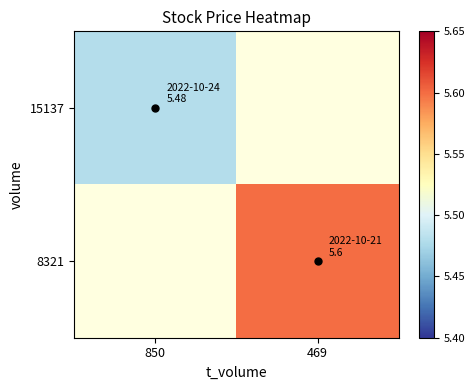

Which category has the lowest value across all series?

469